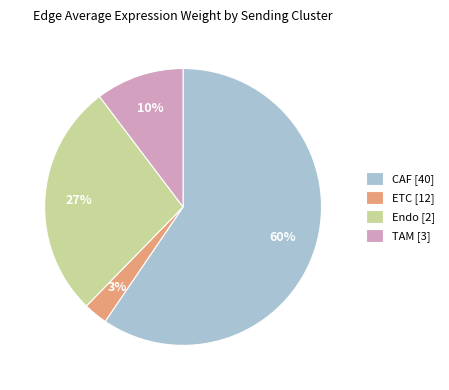

Rank the categories by value from lowest to highest.

ETC, TAM, Endo, CAF